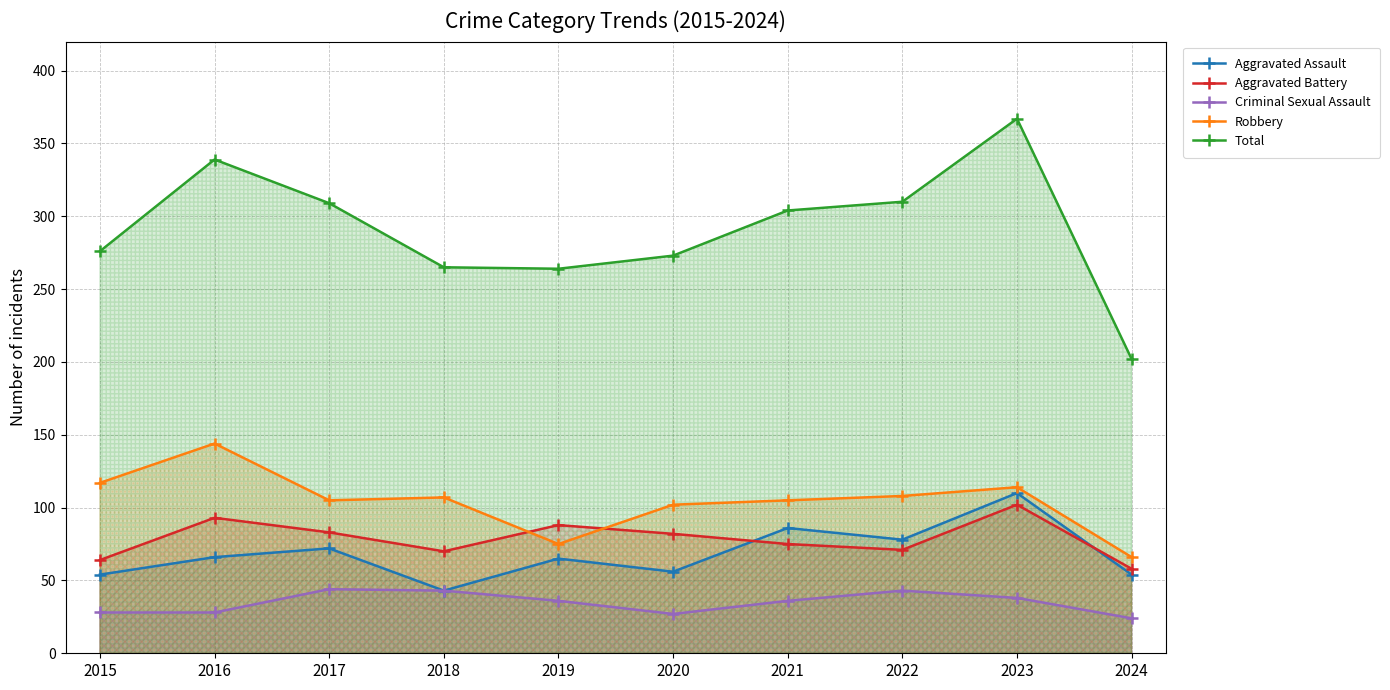

What is the sum of the Robbery values at 2018 and 2019?

182